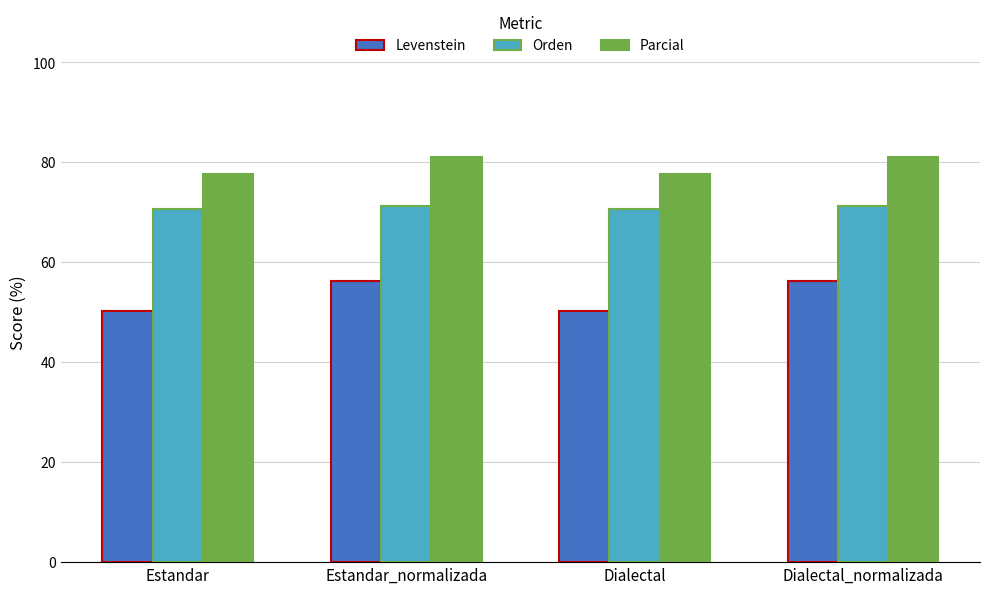

How many data points in Parcial are above 81?

2